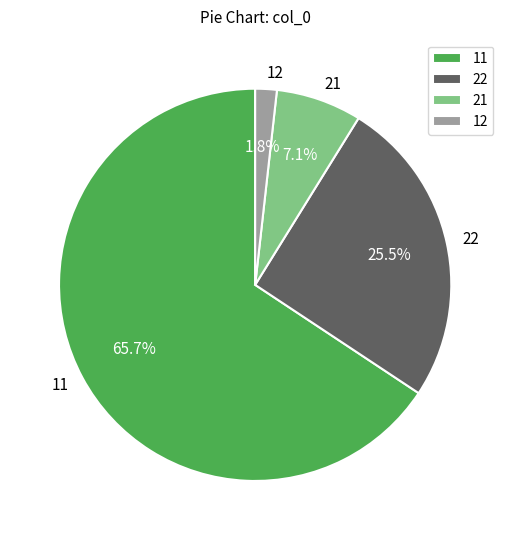

How many segments does this pie chart have?

4